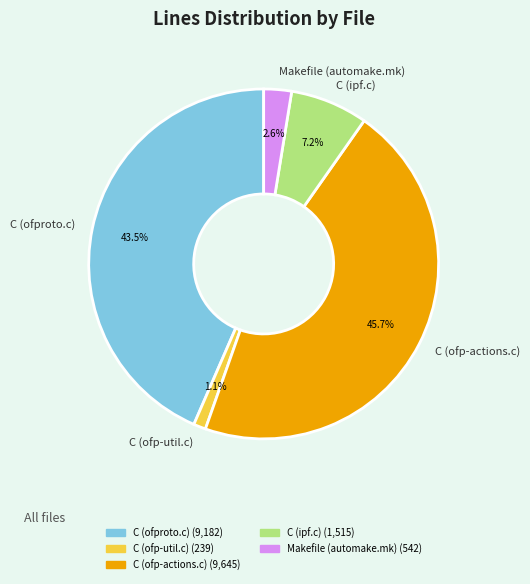

Between C (ipf.c) and Makefile (automake.mk), which is larger?

C (ipf.c)